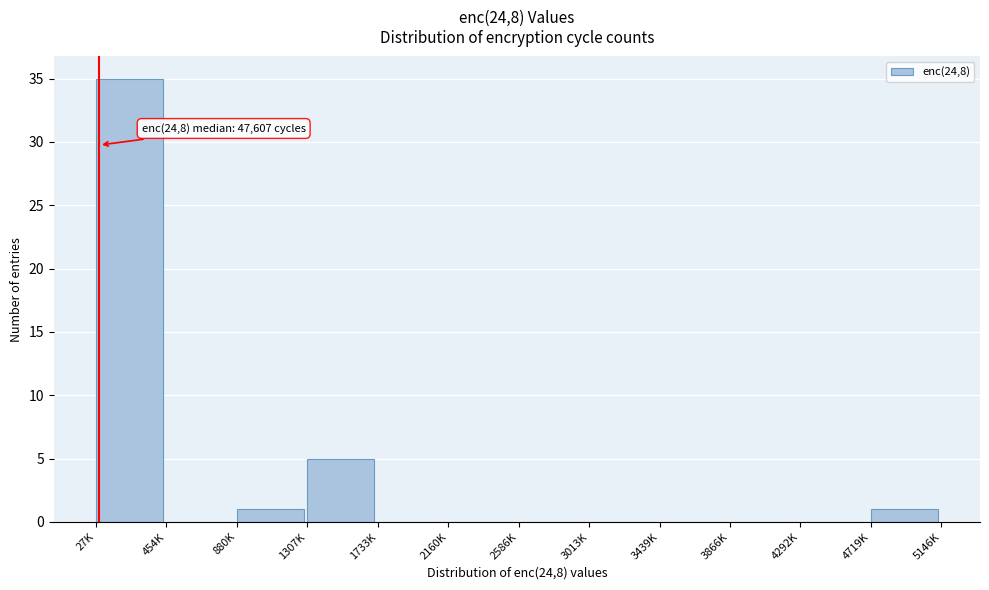

Reading left to right, what are all the values shown in this chart?

27K=35	454K=0	880K=1	1307K=5	1733K=0	2160K=0	2586K=0	3013K=0	3439K=0	3866K=0	4292K=0	4719K=1